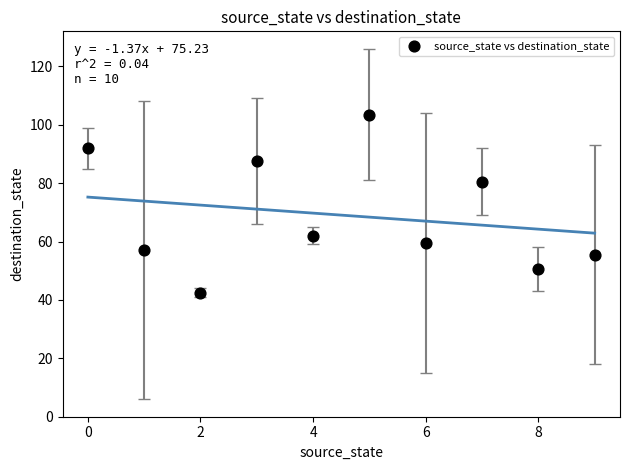

What Y value in the scatter plot is closest to 73?

80.5